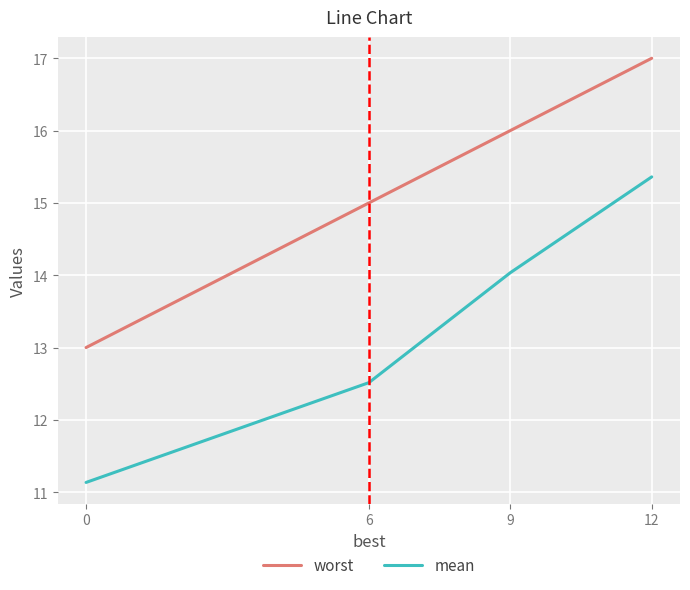

True or false: worst and mean intersect in this chart.

False